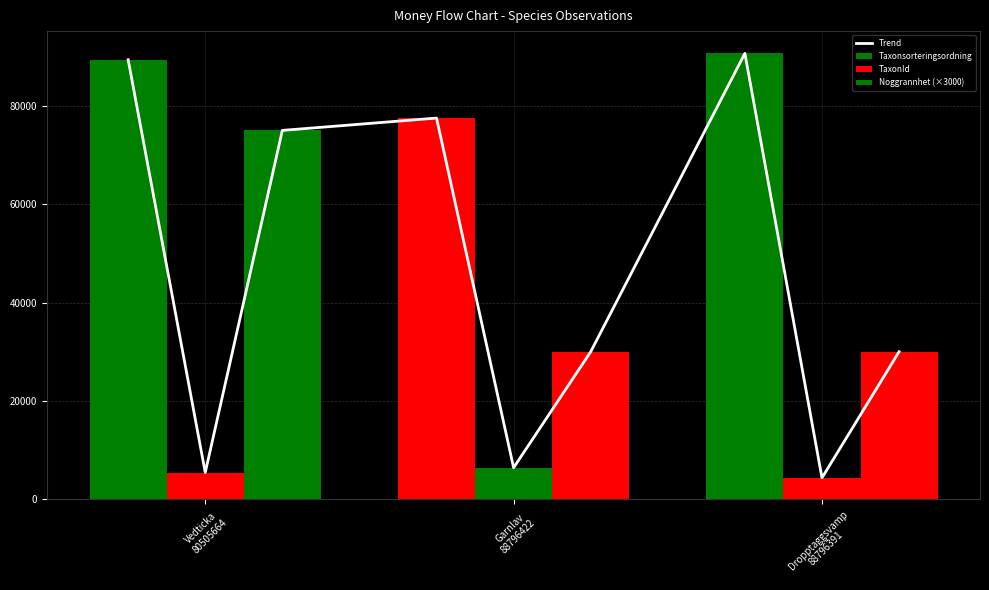

At which label does TaxonId first exceed 5447?

Garnlav
88796422